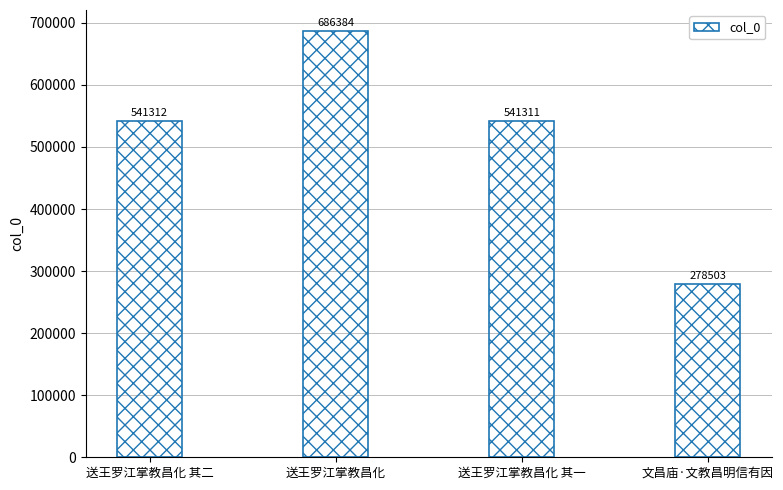

Are the bars grouped side by side (vs. stacked)?

No